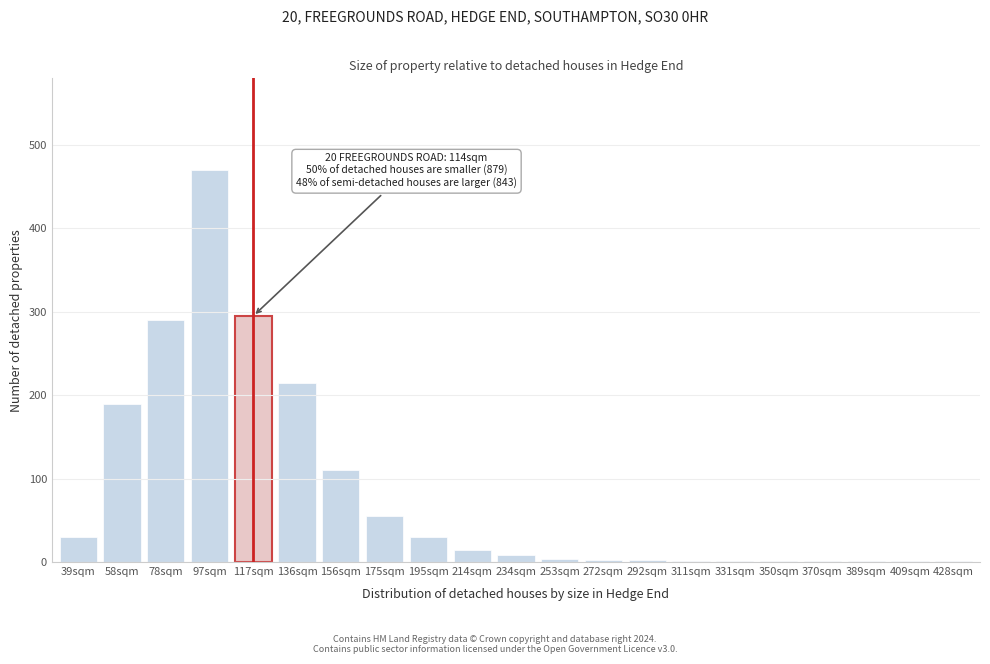

At which category does the chart reach its peak across all series?

97sqm